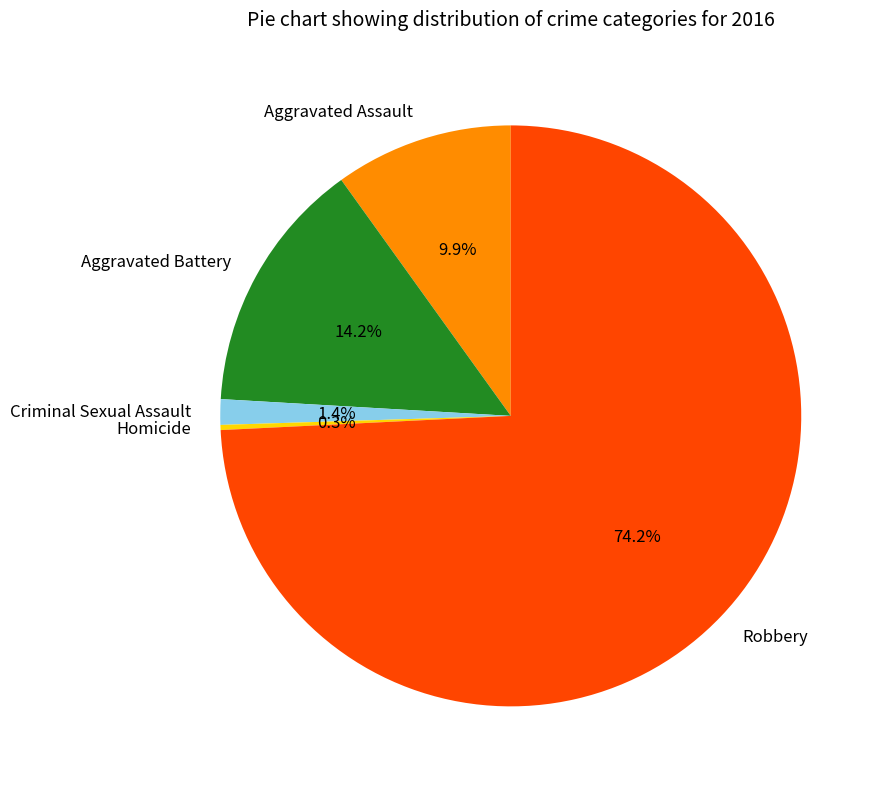

Is there a majority slice in this chart?

Yes